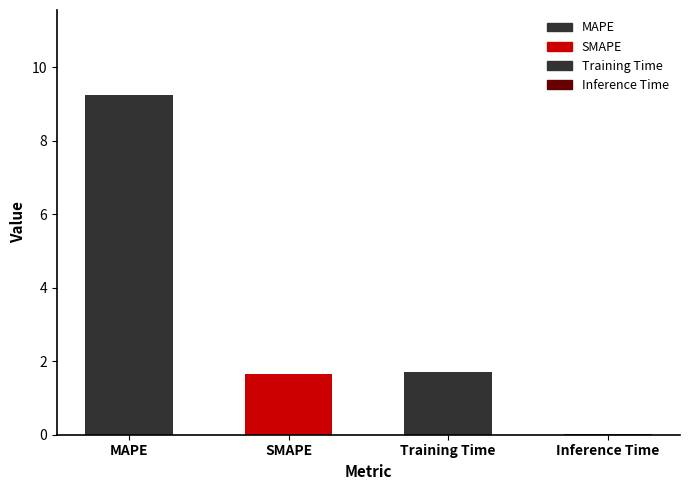

Are the bars horizontal?

No